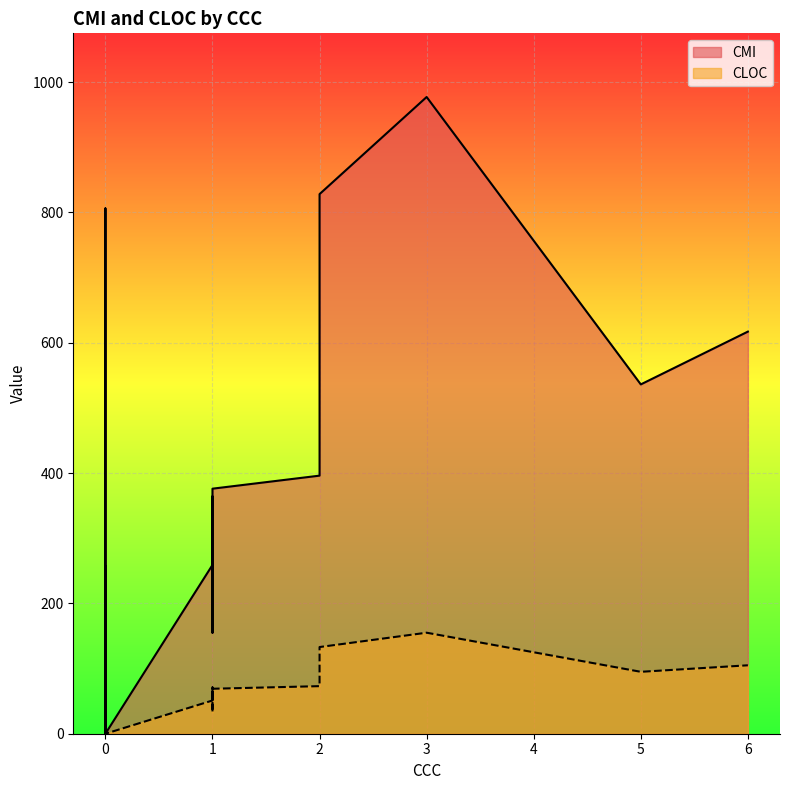

What is the highest value of the CLOC series?

155